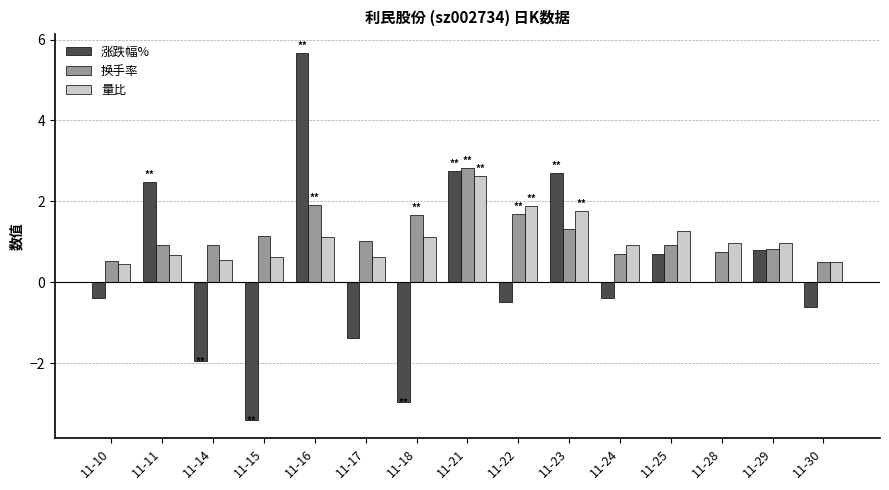

What is the sum of all 换手率 values?

17.6